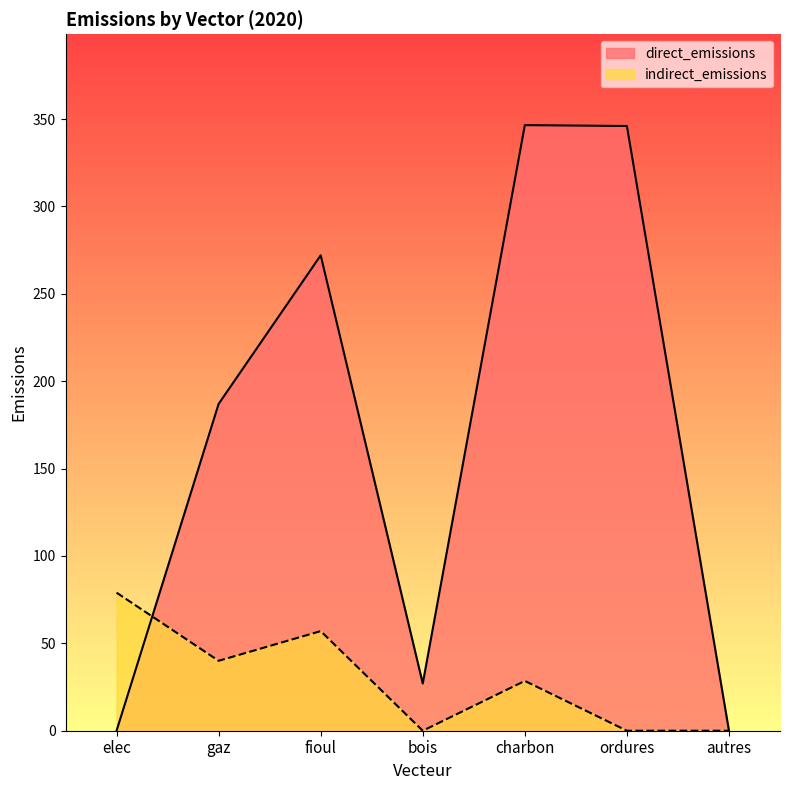

What are all the series names shown in the legend?

direct_emissions, indirect_emissions